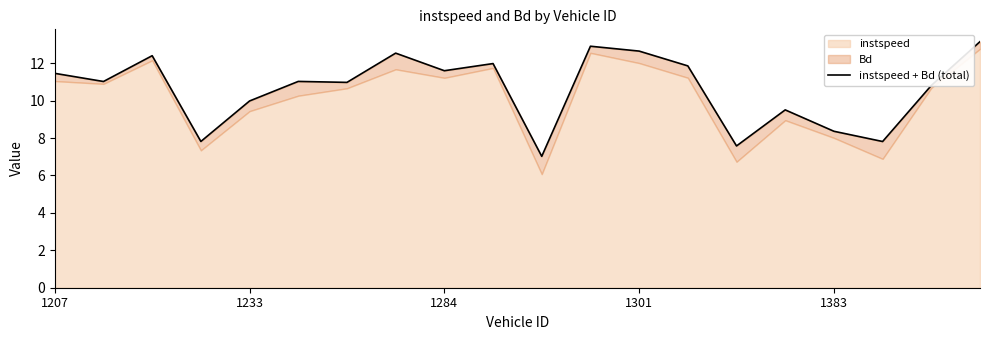

How many lines are shown in the chart?

1